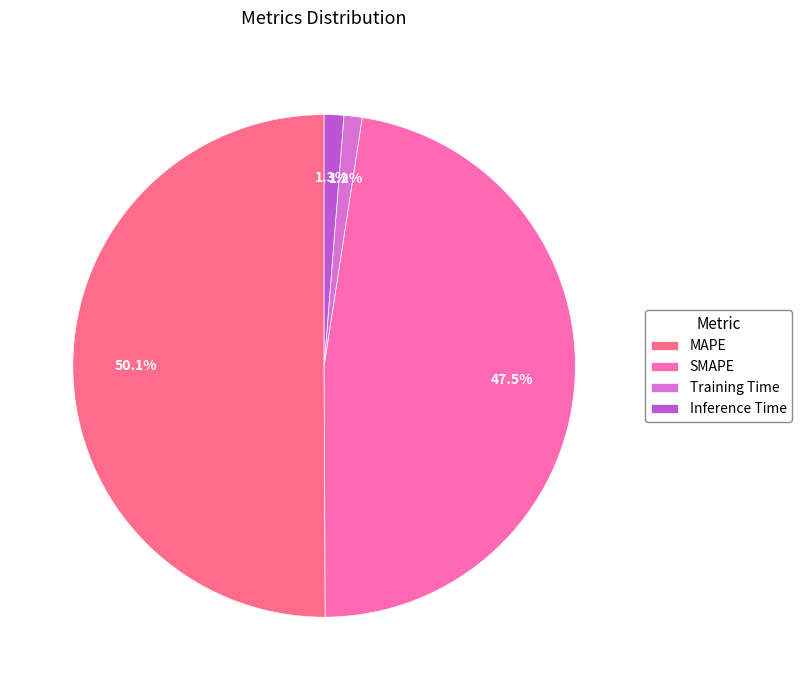

Which slice is the largest?

MAPE